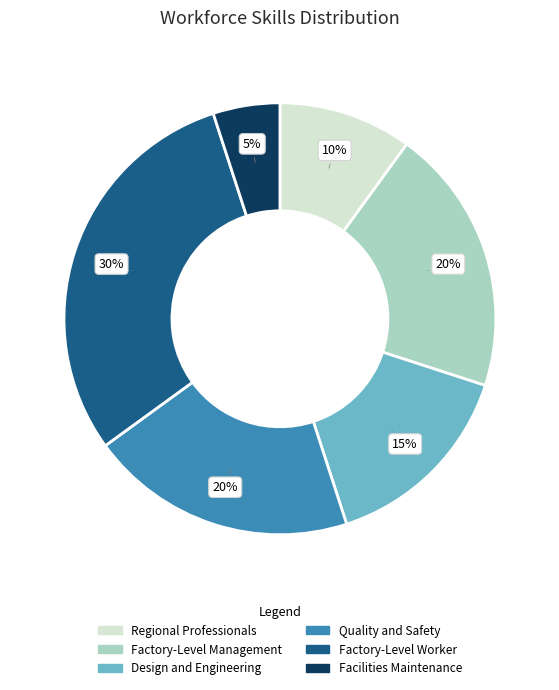

How many segments does this pie chart have?

6